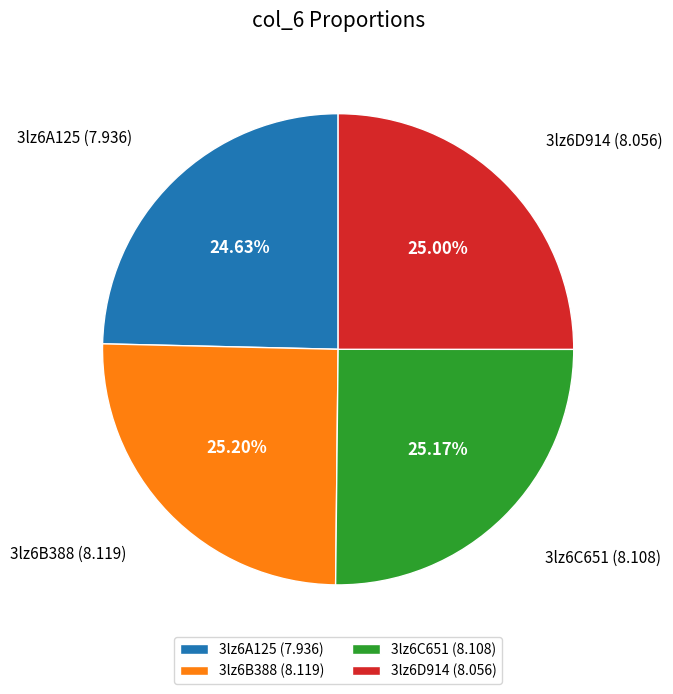

True or false: 3lz6C651 accounts for 25% of the total.

True